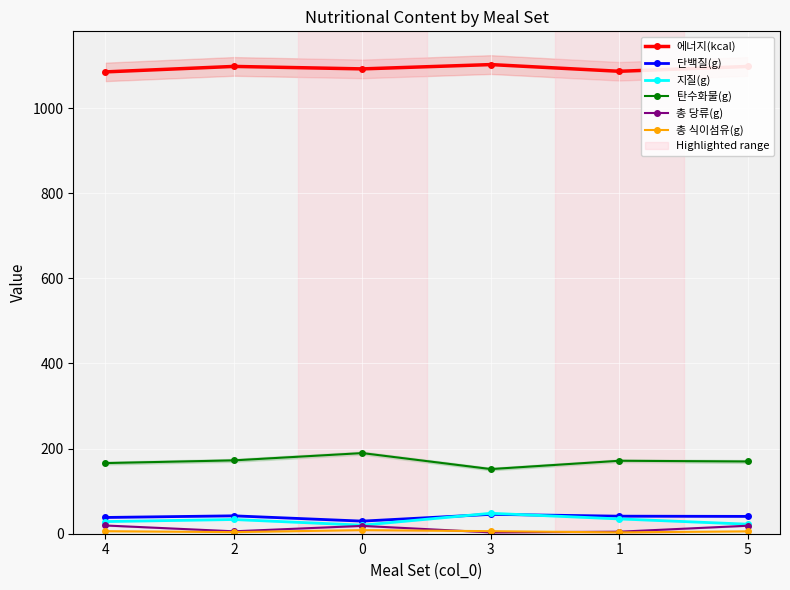

What position from the left is 0?

3